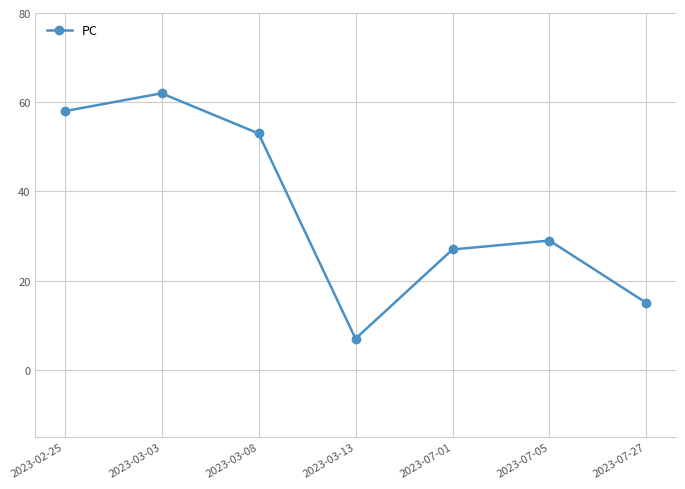

How many points are lower than both their immediate neighbors (excluding endpoints)?

1